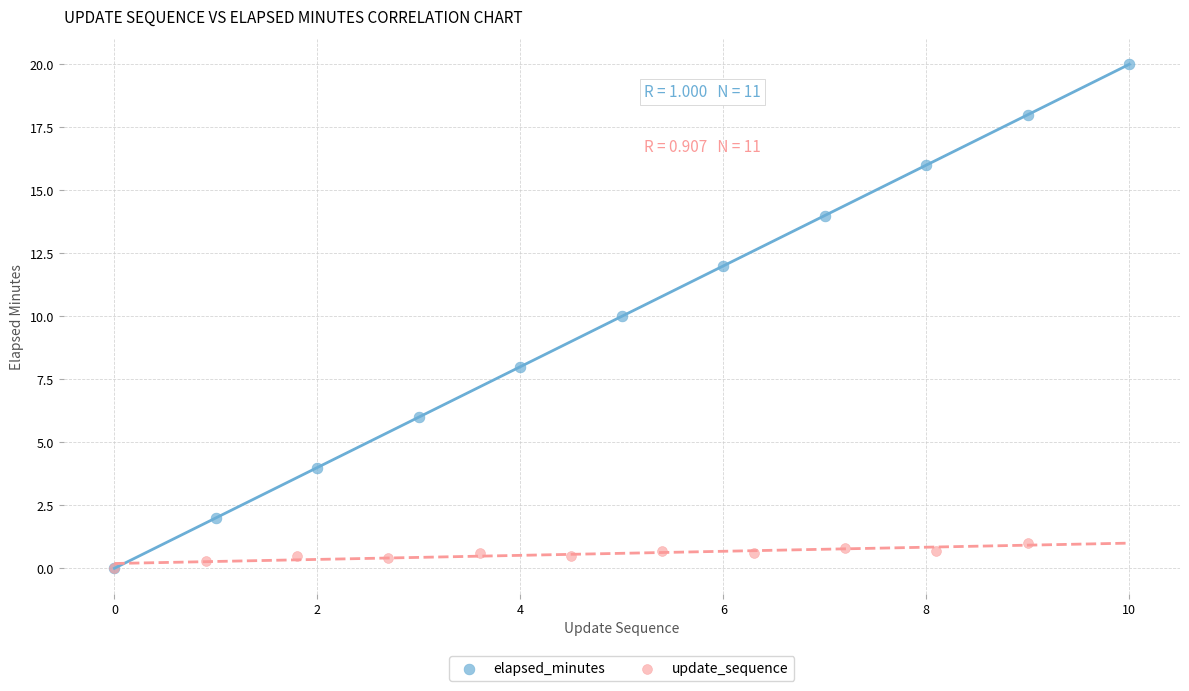

Which series contains the highest Y value?

elapsed_minutes